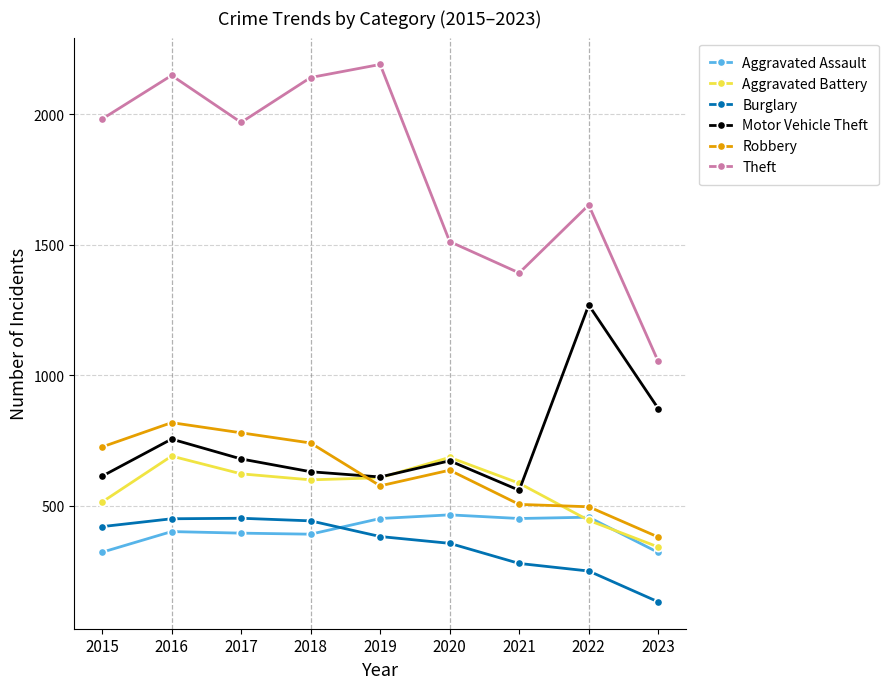

How many values in the Motor Vehicle Theft series are below 673?

4